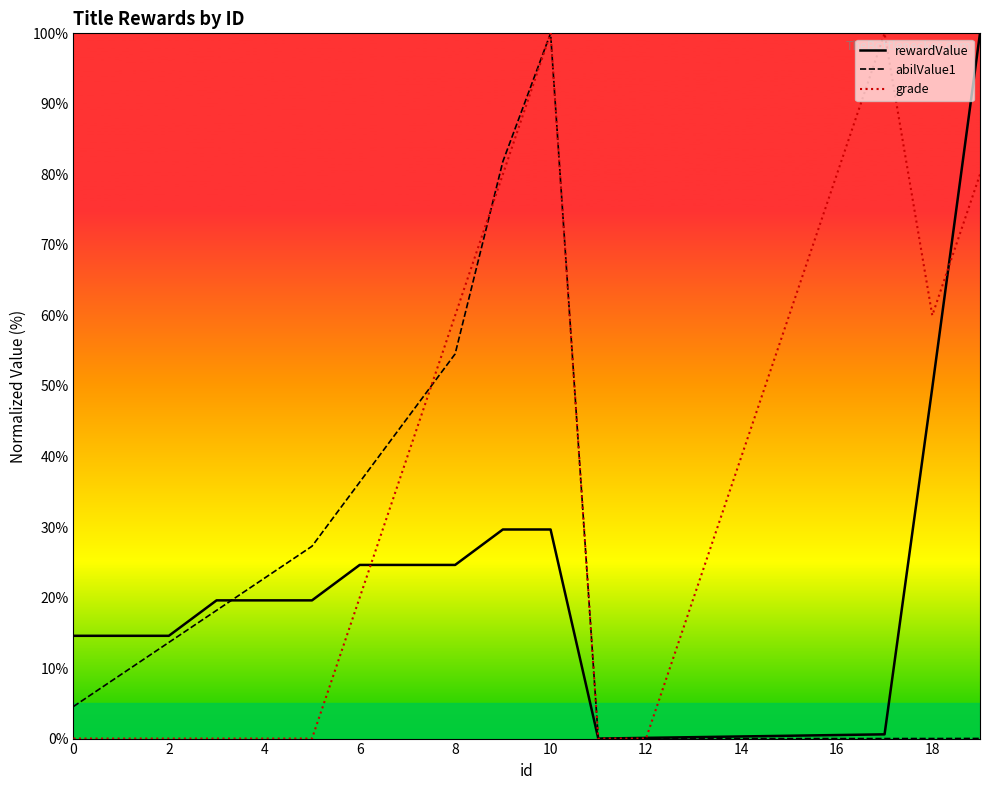

What is the sum of all rewardValue values?

387.5